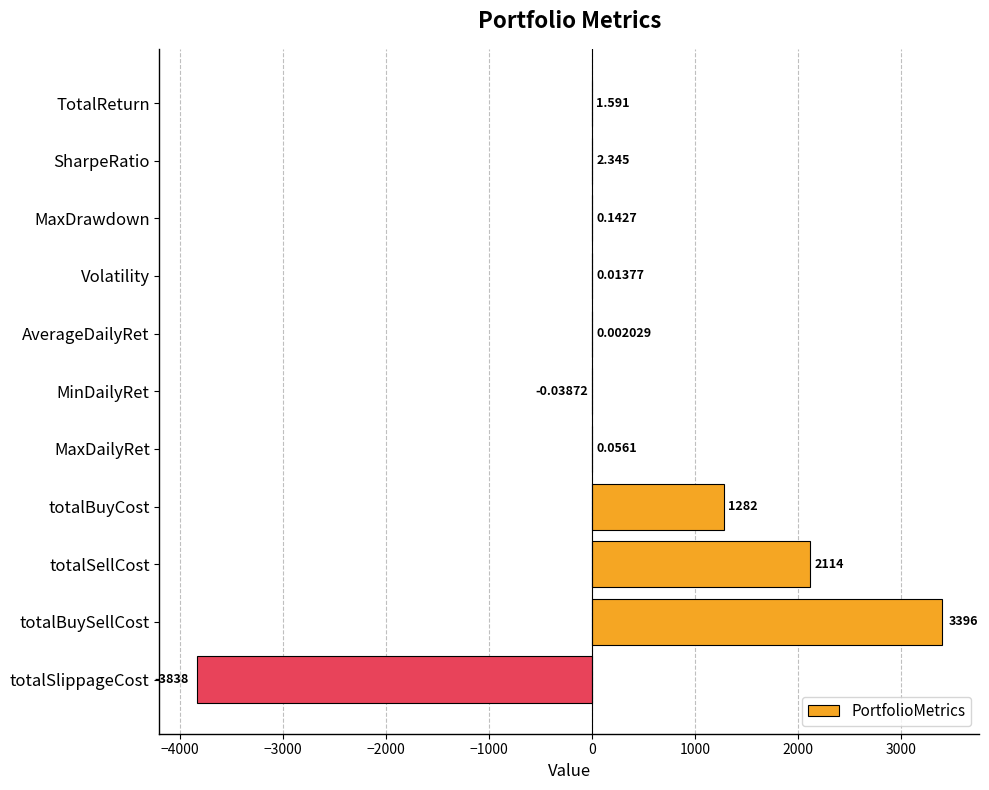

Which category has the highest value across all series?

totalBuySellCost